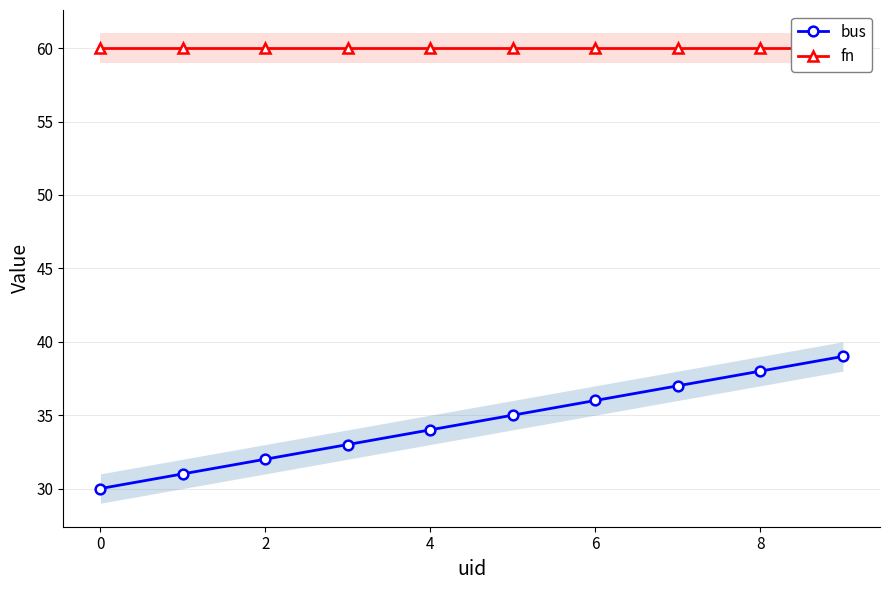

True or false: fn and bus intersect in this chart.

False